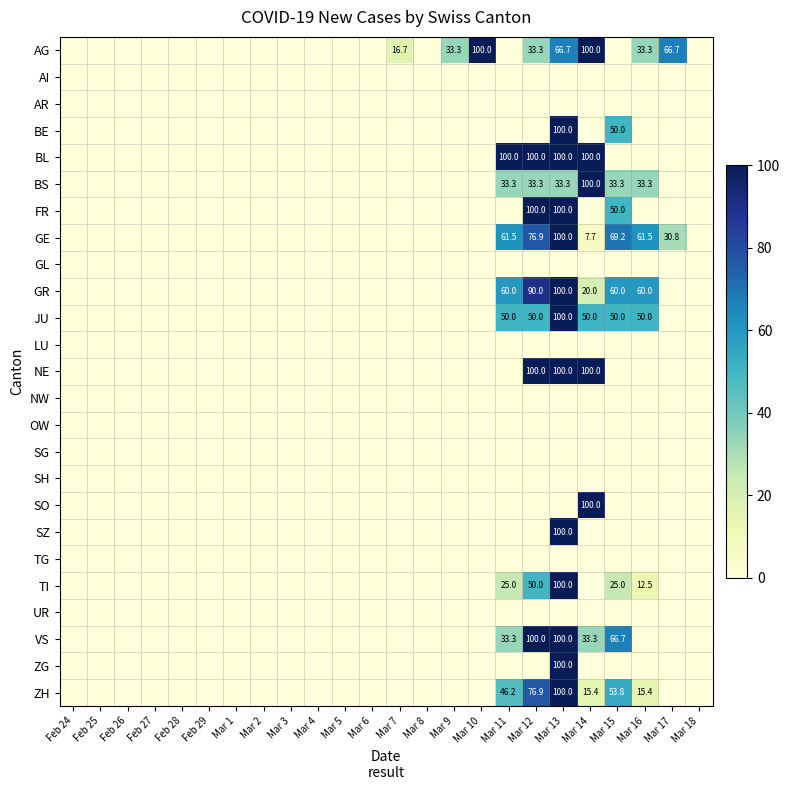

Rank the series by their maximum value, from lowest to highest.

AI, AR, GL, LU, NW, OW, SG, SH, TG, UR, AG, BE, BL, BS, FR, GE, GR, JU, NE, SO, SZ, TI, VS, ZG, ZH